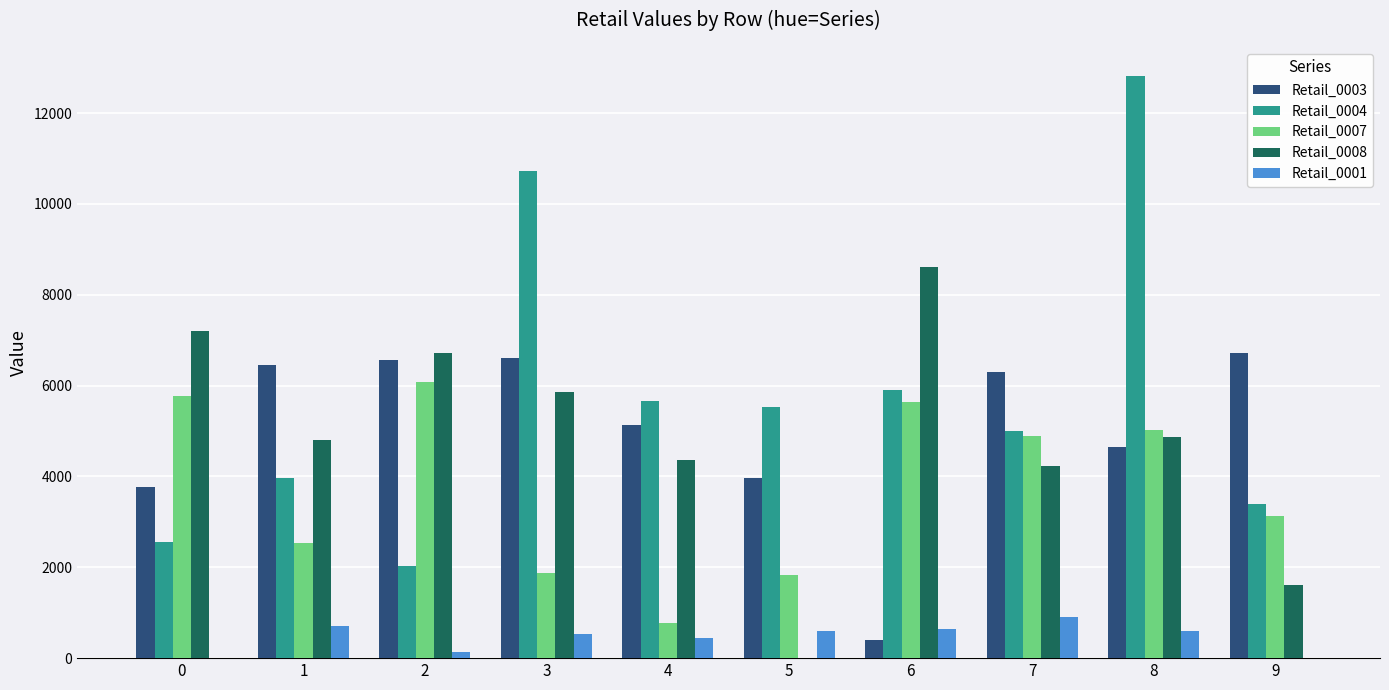

What is the sum of all Retail_0003 values?

50553